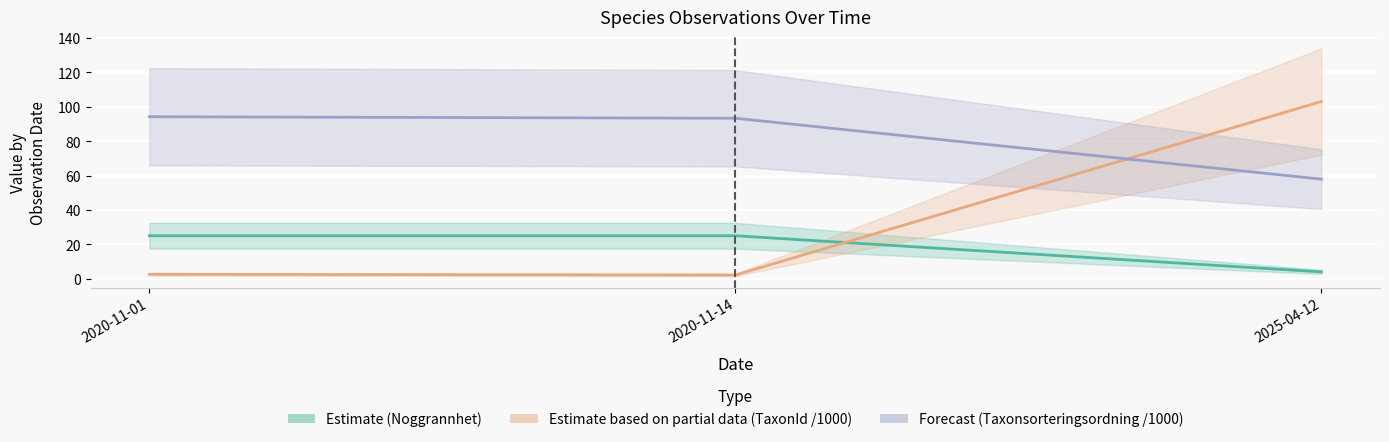

Is it true that Taxonsorteringsordning equals 39.4 at 2020-11-14?

False